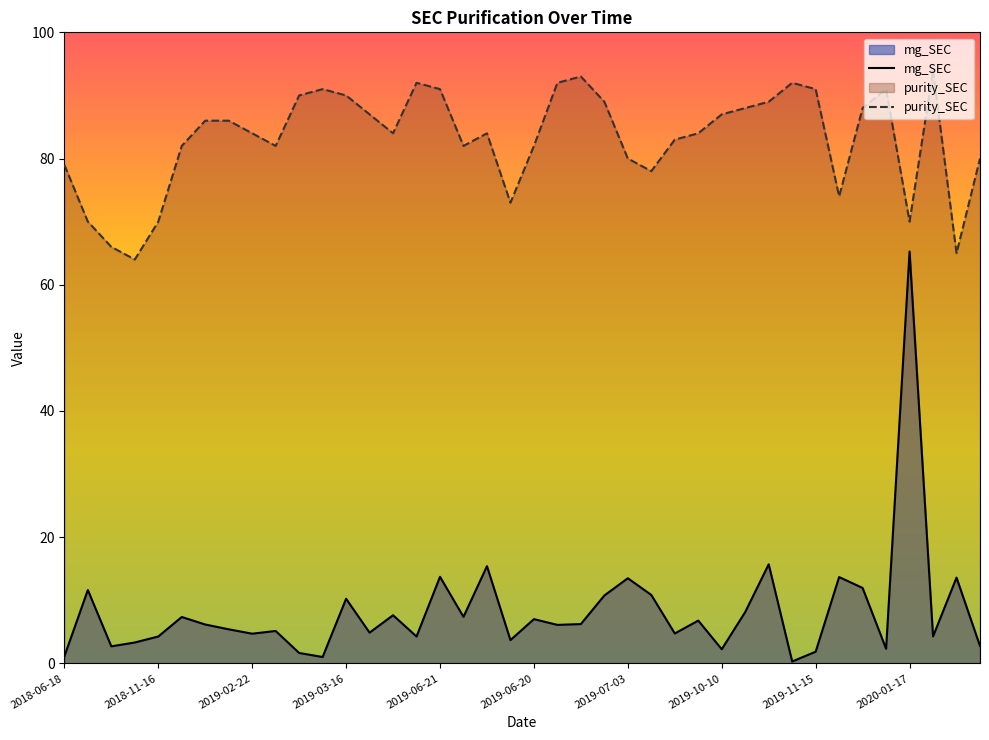

How many series are shown in this chart?

2